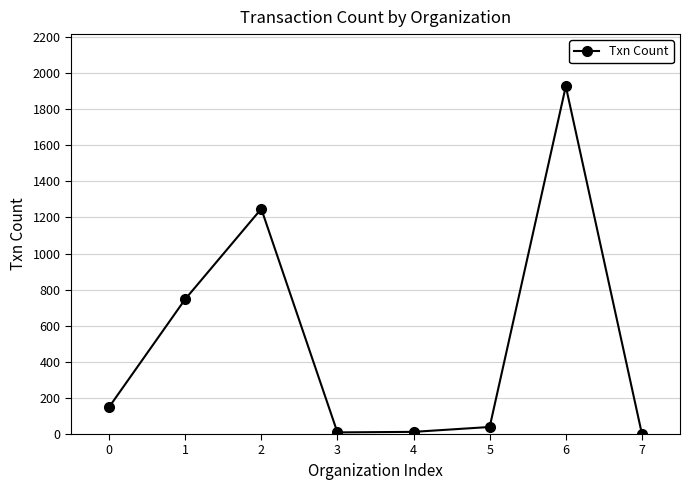

What is the difference between the maximum and second lowest values?

1918